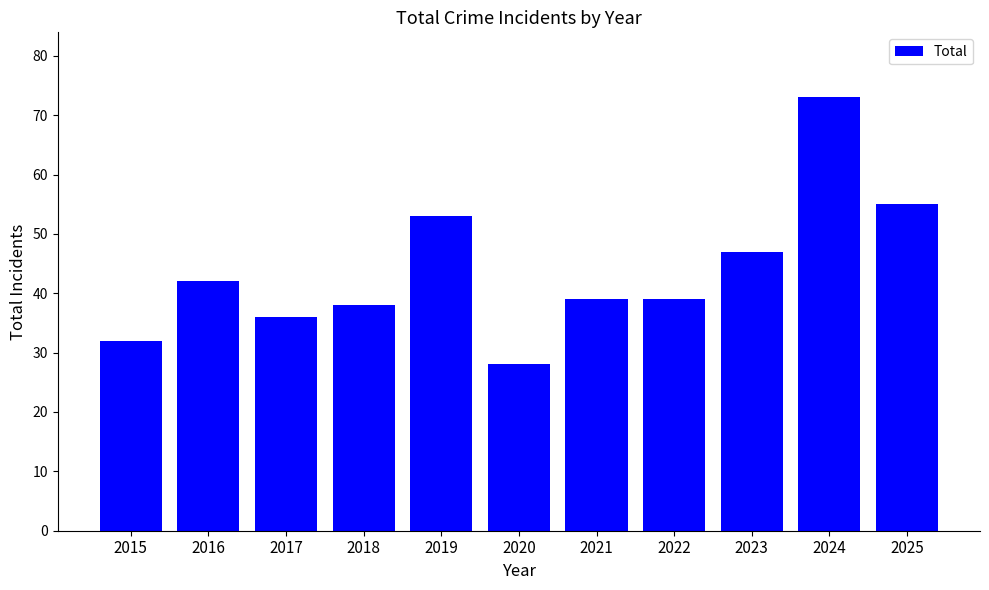

What value does the data have at 2022?

39